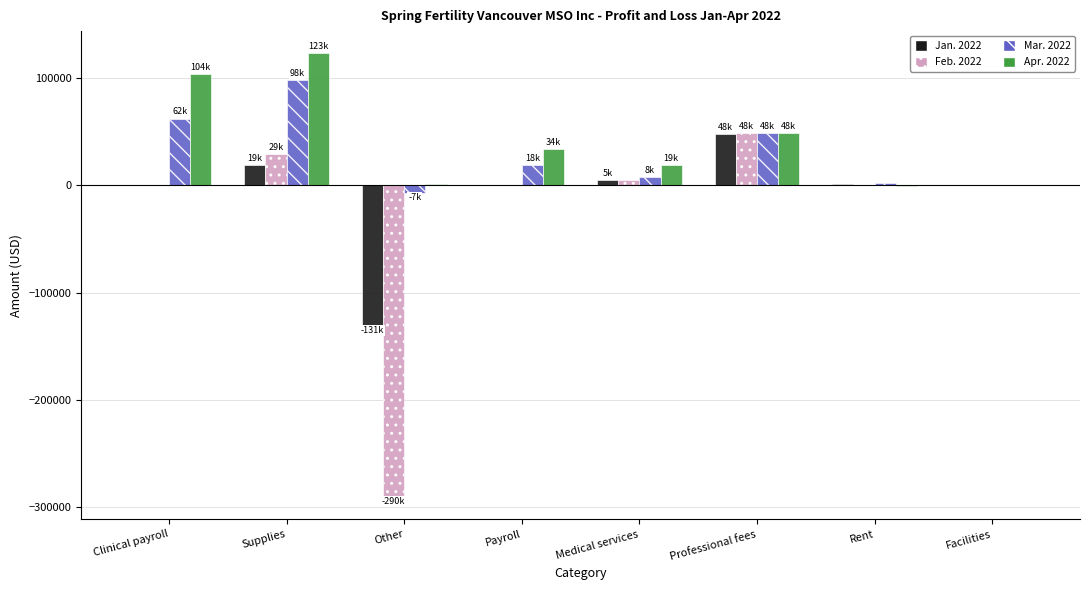

What is the sum of the Jan. 2022 values at Payroll and Professional fees?

47690.8